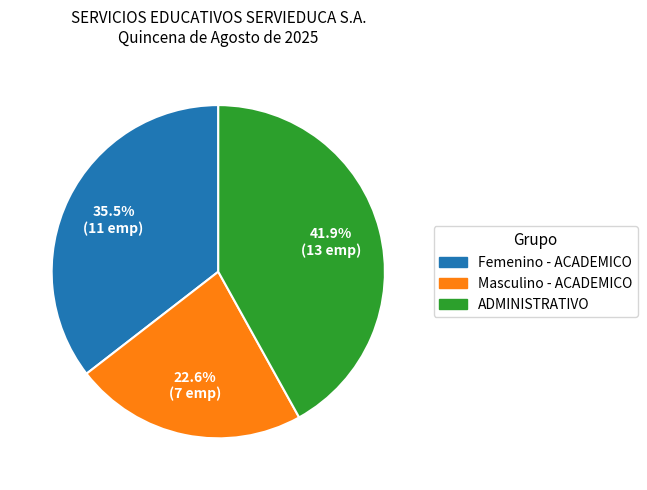

Is there a majority slice in this chart?

No